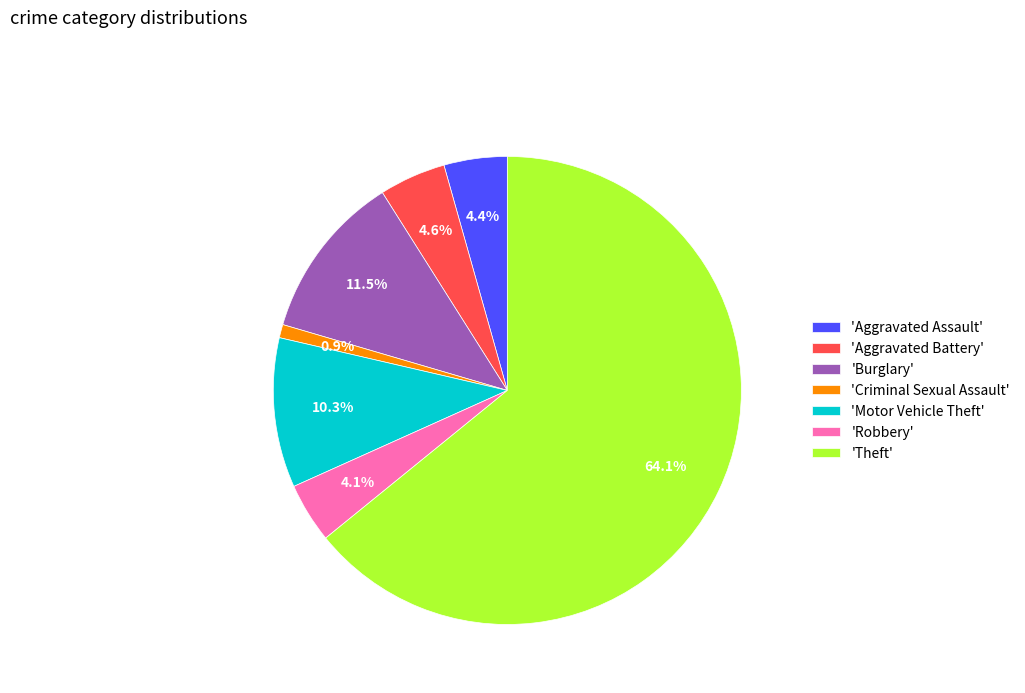

Which category has the smallest portion of the pie?

'Criminal Sexual Assault'